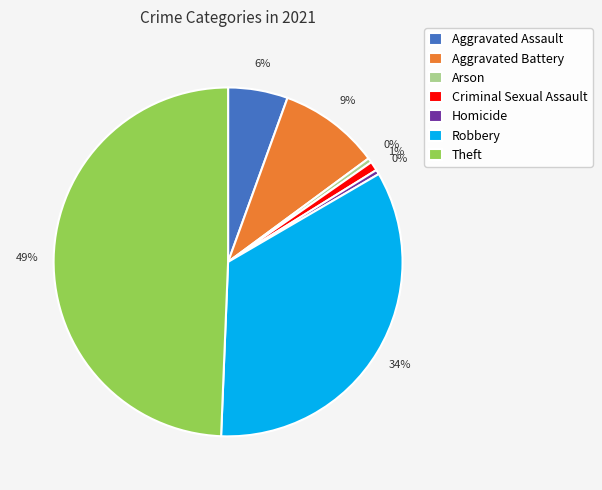

Count the number of slices in the pie.

7